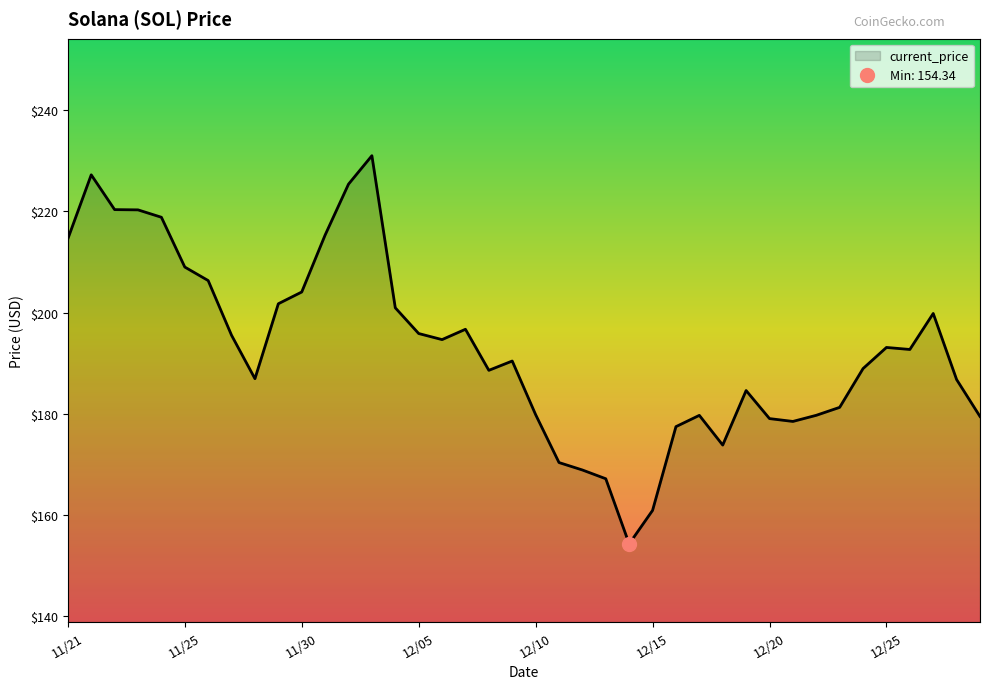

How many data points are less than 192?

20